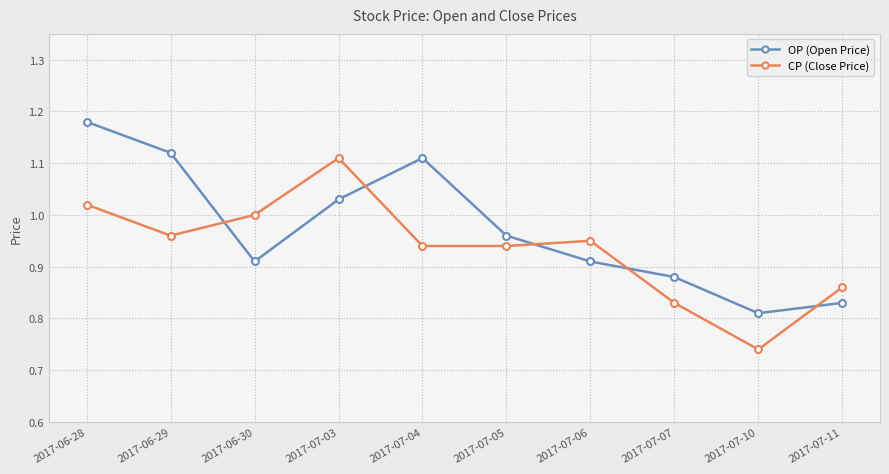

Which label corresponds to the smallest value in the chart?

2017-07-10